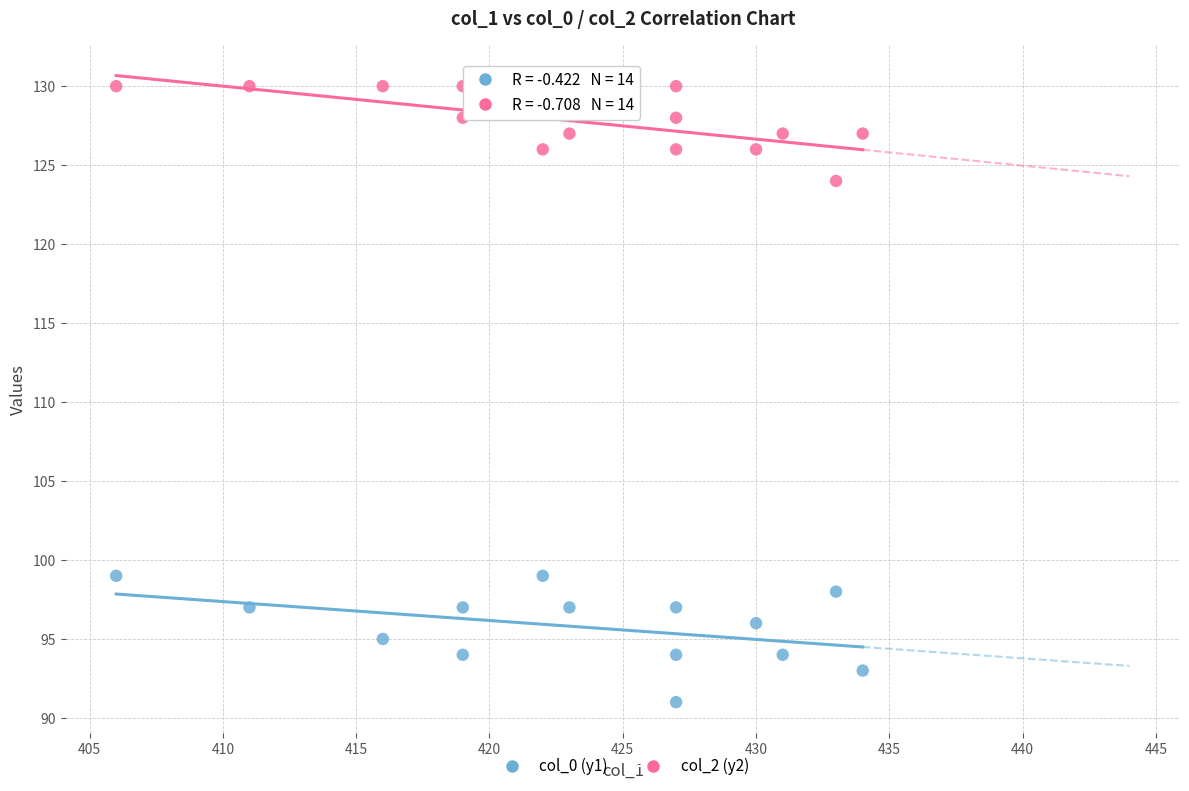

What are all the series names shown in the legend?

col_0 (y1), col_2 (y2)